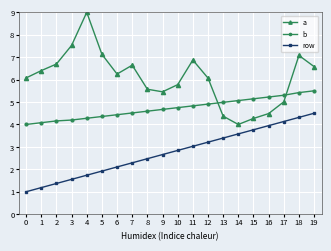

What is the minimum value shown in the chart?

1.0